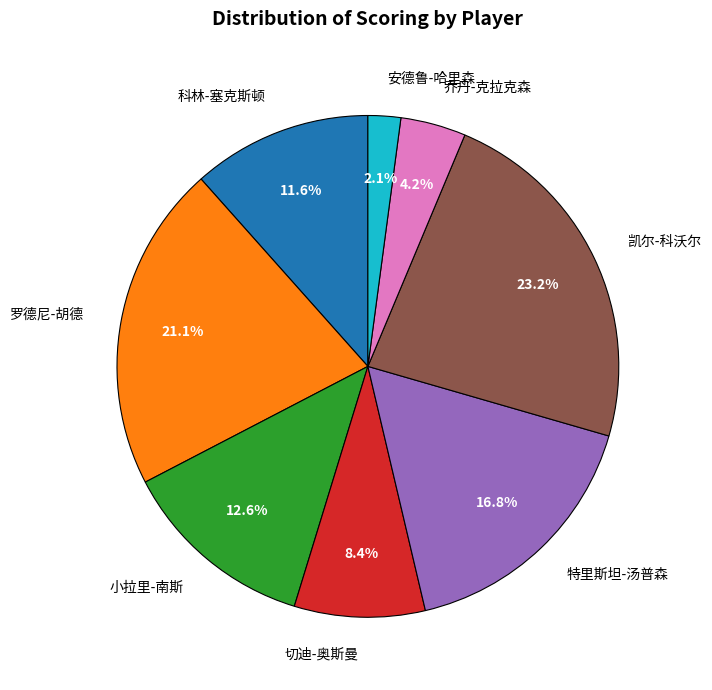

Does any single category account for the majority?

No